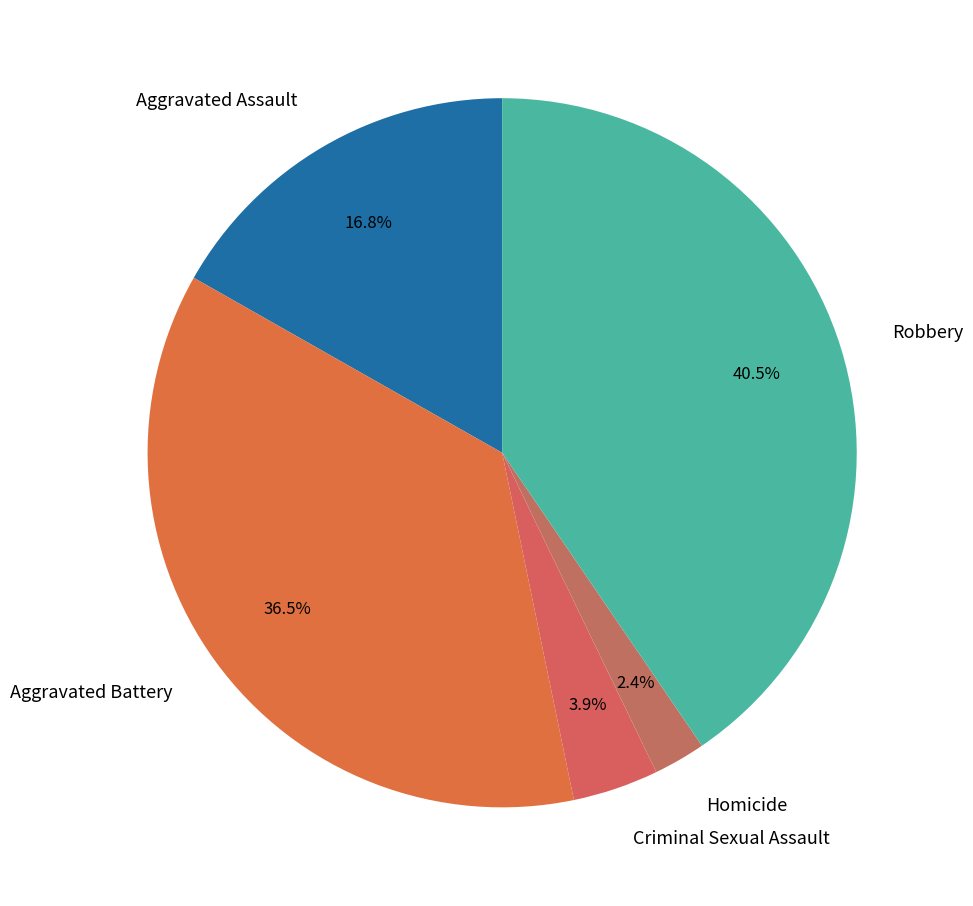

Combined, do Homicide and Aggravated Assault account for over 50%?

No